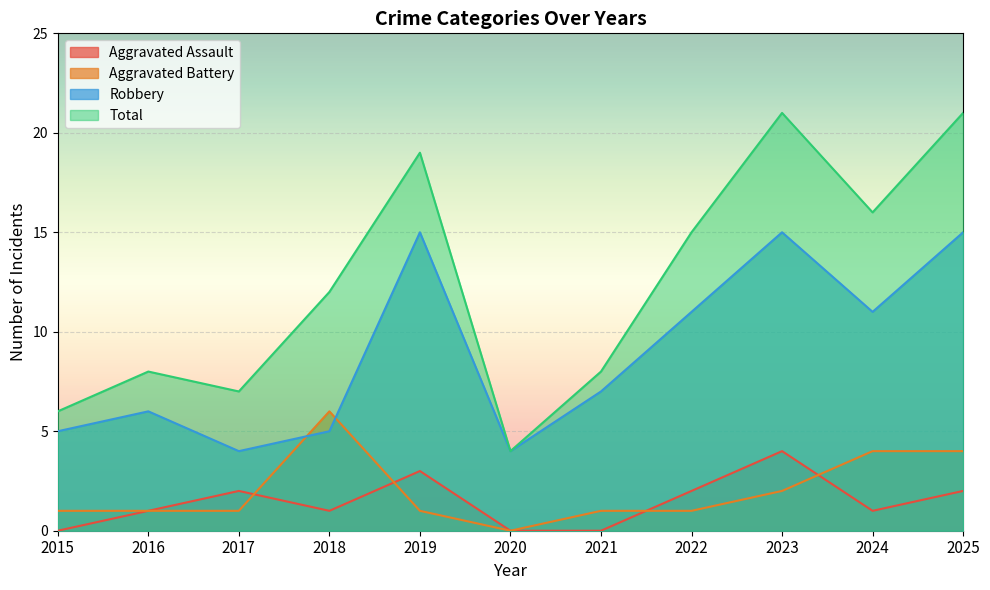

What is the highest value of the Robbery series?

15